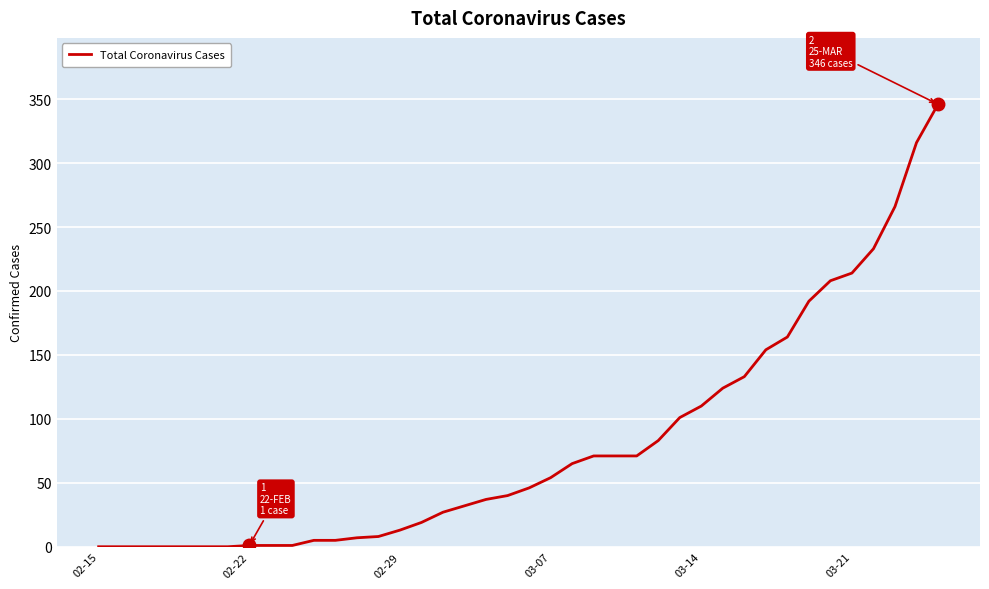

What is the difference between the maximum and minimum values?

346